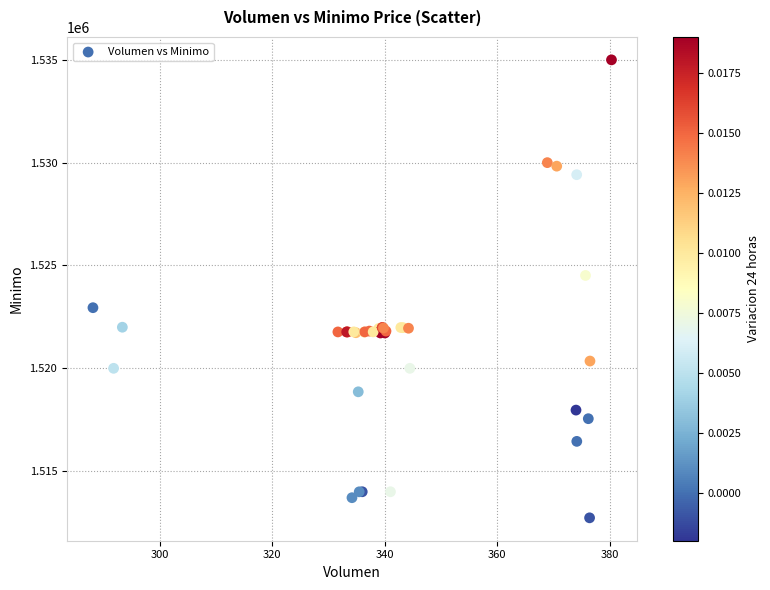

What Y value in the scatter plot is closest to 1523862?

1524513